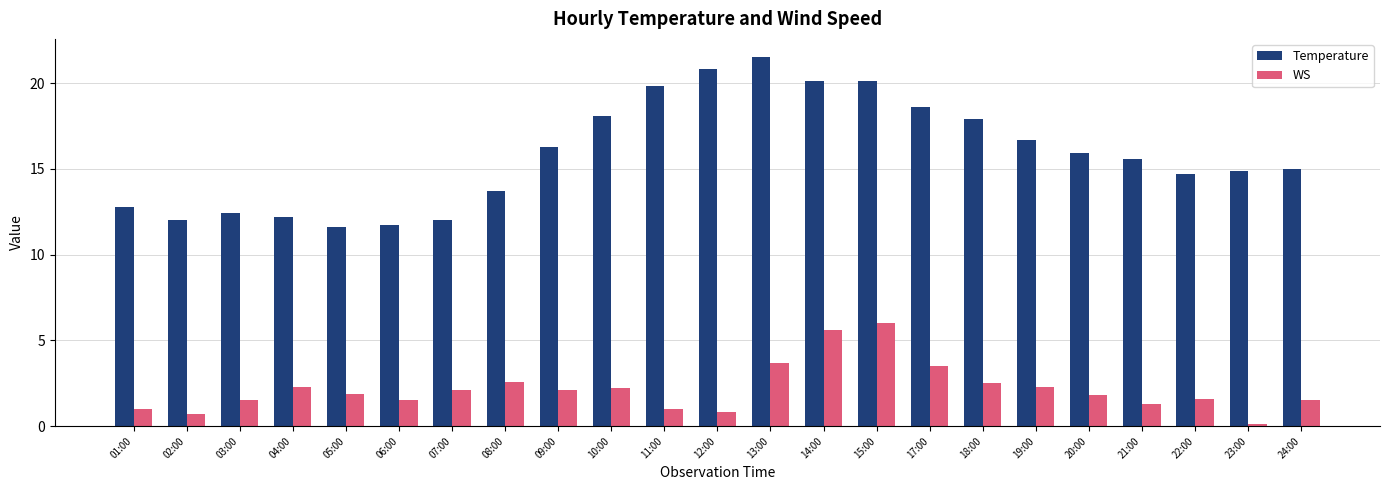

How many categories are shown in the chart?

23